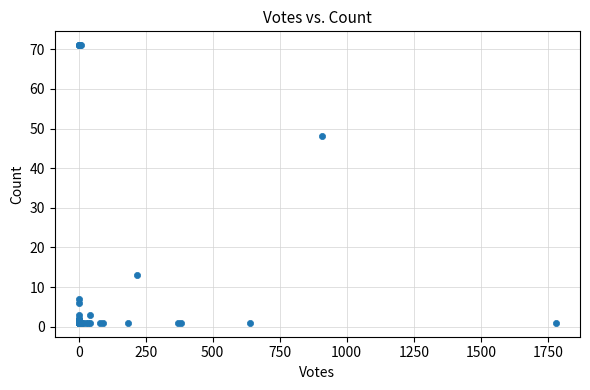

What Y value in the scatter plot is closest to 36?

48